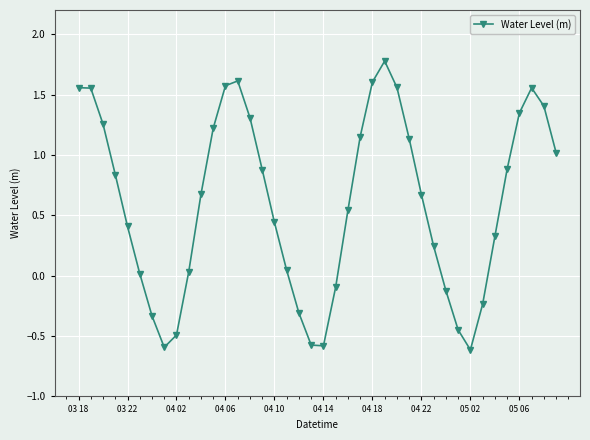

How many interior local valleys (lower than both neighbors) does the data have?

3